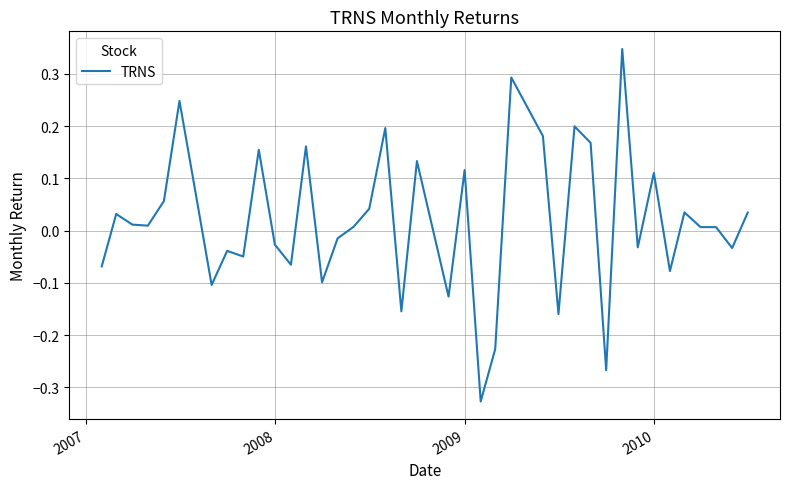

What is the difference between the maximum and minimum values?

0.7